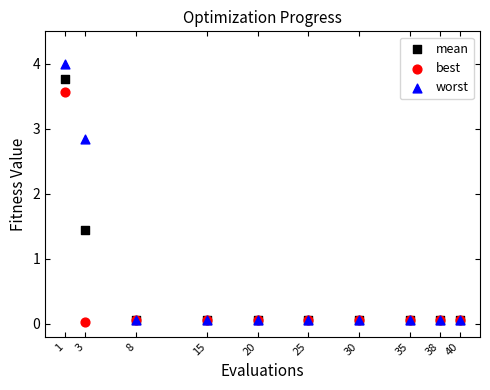

In the worst series, what Y value is closest to 2?

2.8